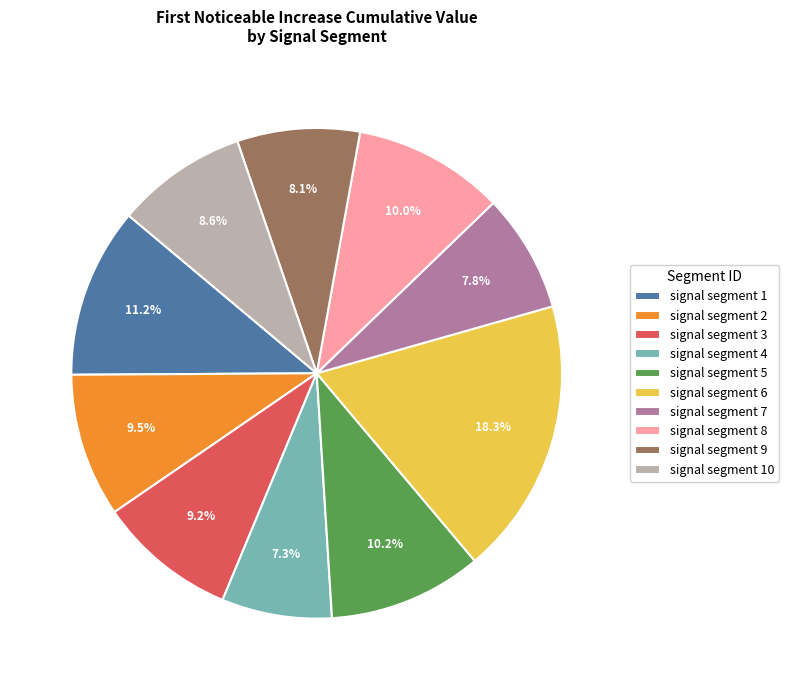

To the nearest percent, what portion does signal segment 5 represent?

10%